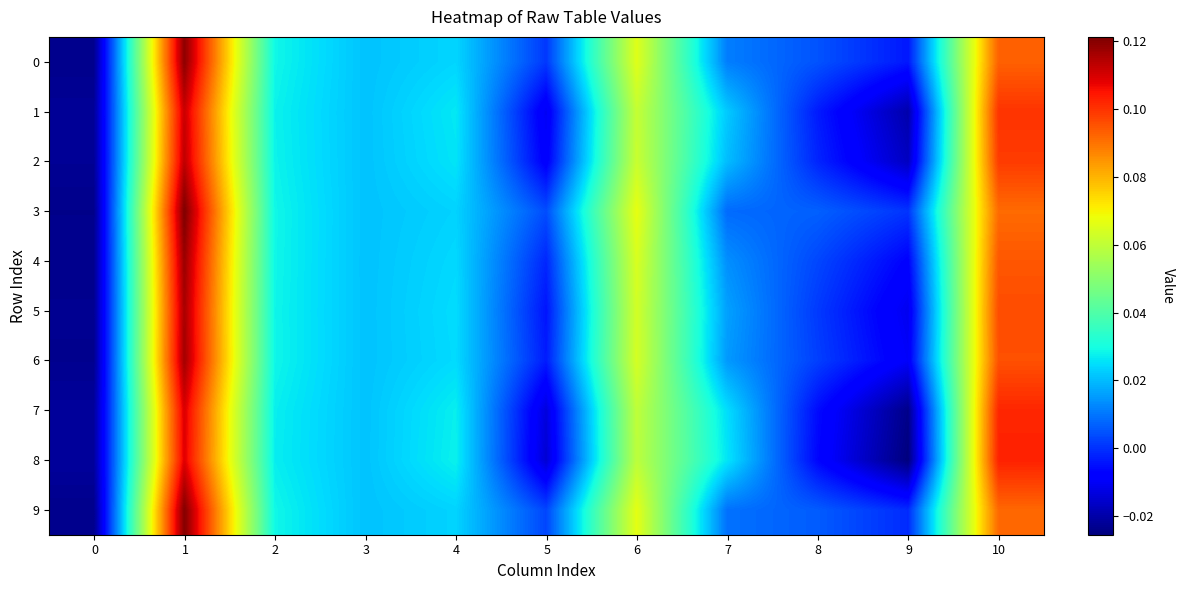

At 4, list the series in order from largest to smallest.

8, 7, 1, 2, 5, 6, 4, 0, 9, 3